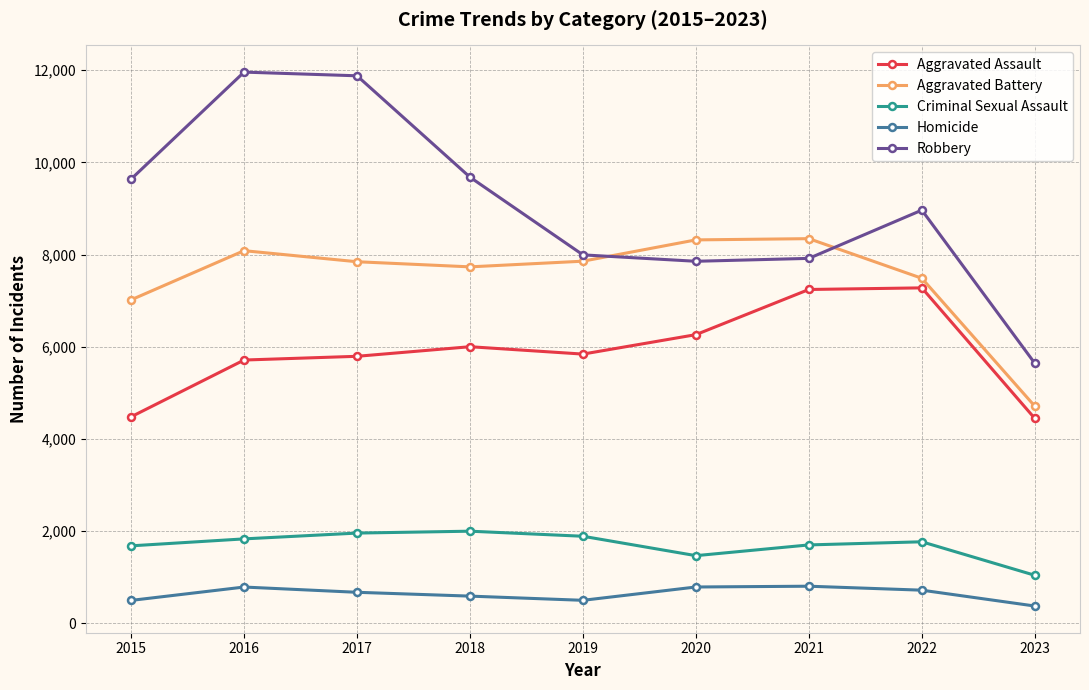

True or false: Criminal Sexual Assault and Robbery intersect in this chart.

False